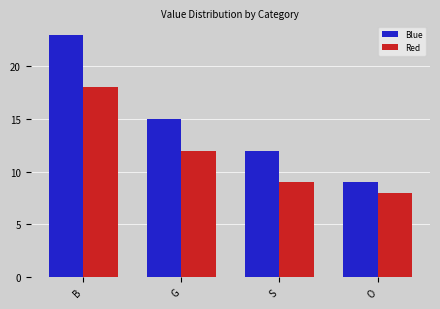

What is the difference between the Blue values at G and B?

8